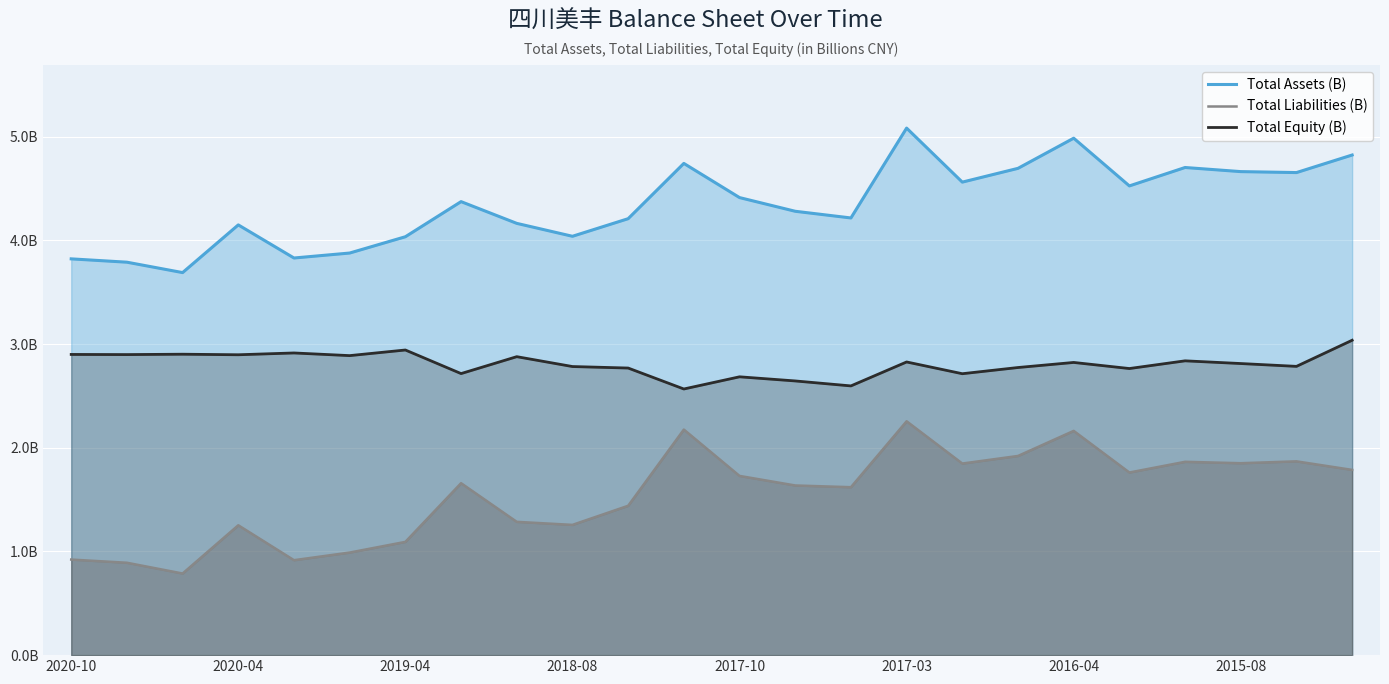

Does the chart display data point markers on the line(s)?

No